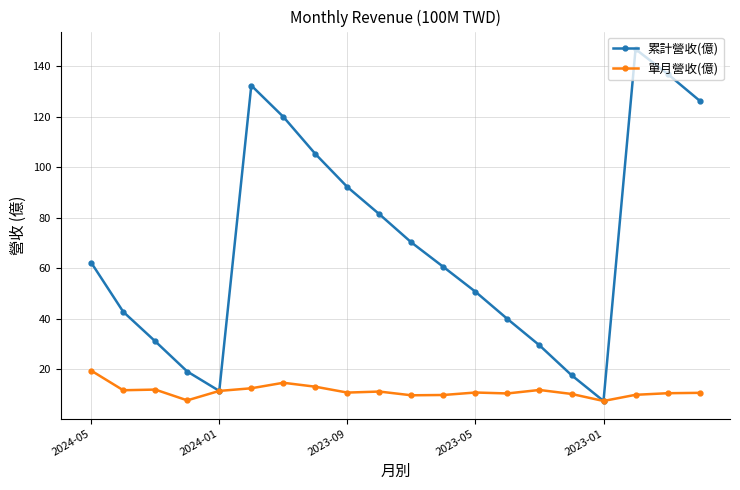

What is the highest value of the 單月營收(億) series?

19.5